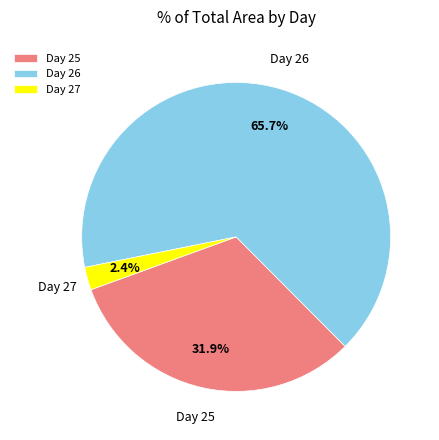

Count the number of slices in the pie.

3